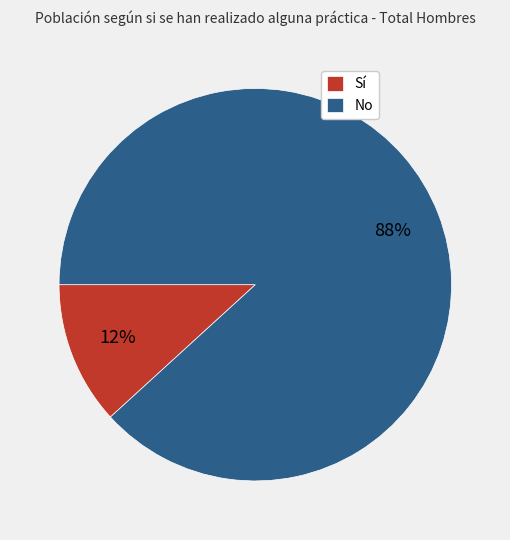

What percentage is the Sí slice, to the nearest percent?

12%